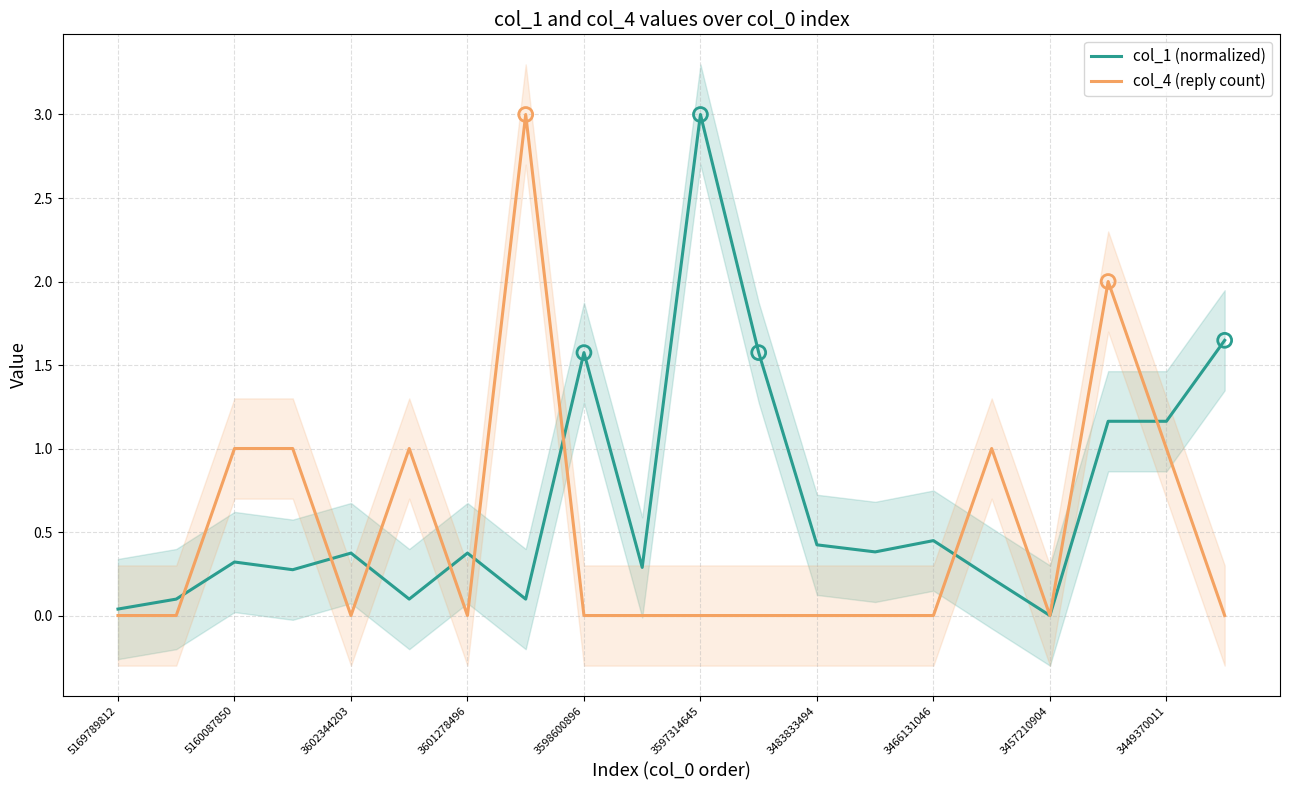

Which series has the widest spread of Y values?

col_1 (normalized)